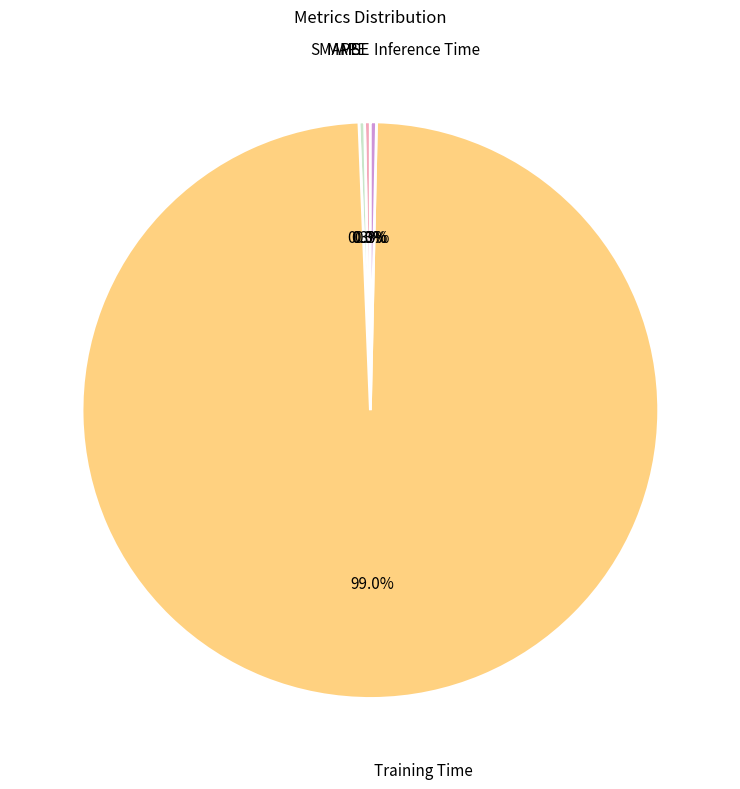

To the nearest percent, what is the difference between the largest and smallest slice percentages?

99%